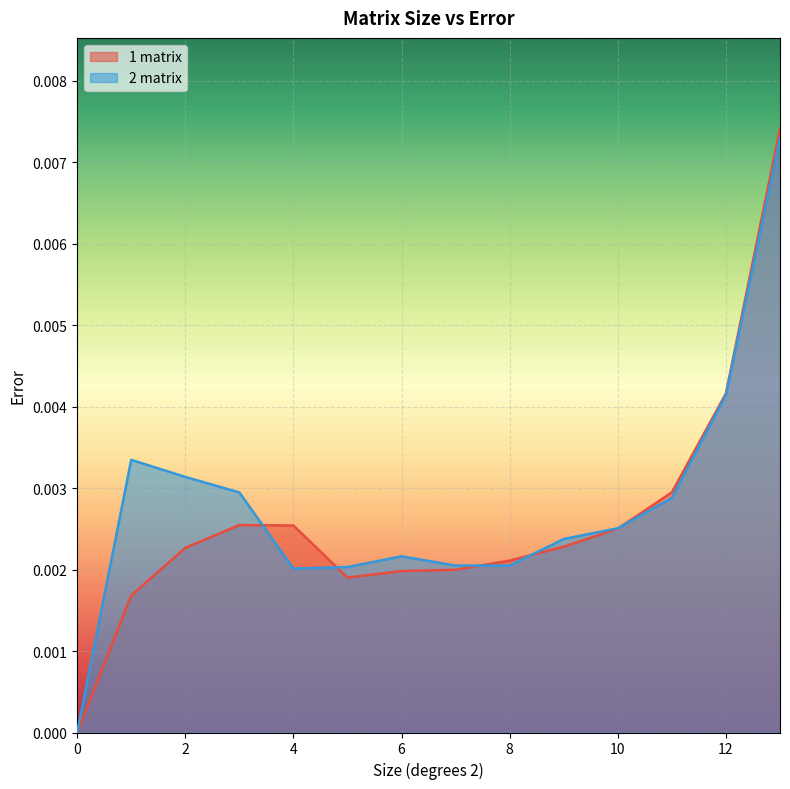

Is the value of 2 matrix at 7.0 greater than the value of 1 matrix at 6.0?

Yes